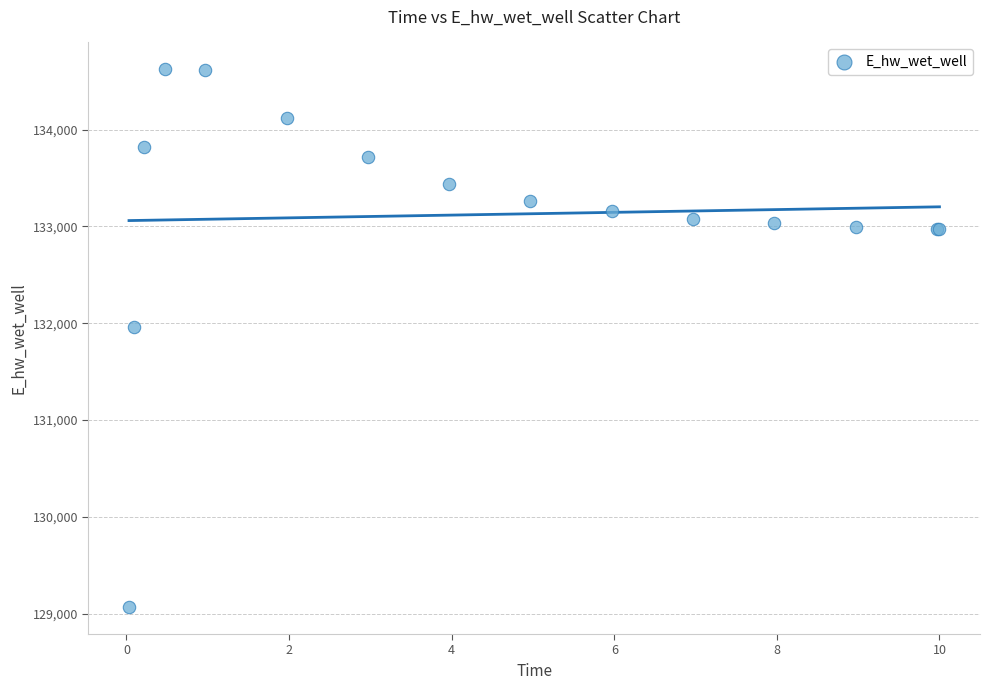

What Y value in the scatter plot is closest to 131844?

131965.7